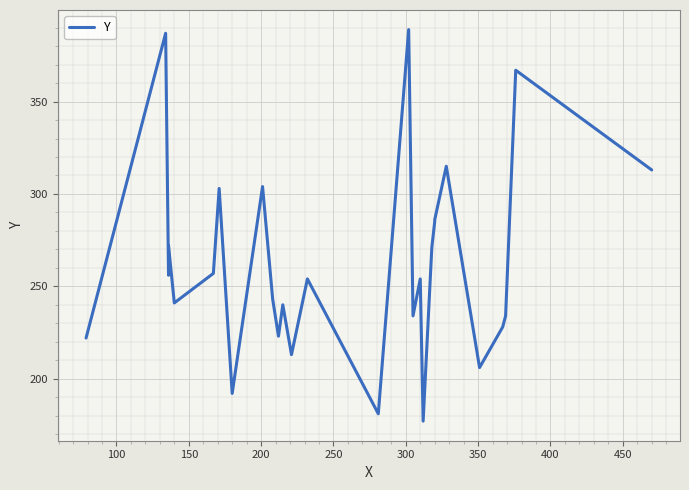

How many distinct data groups are displayed?

1